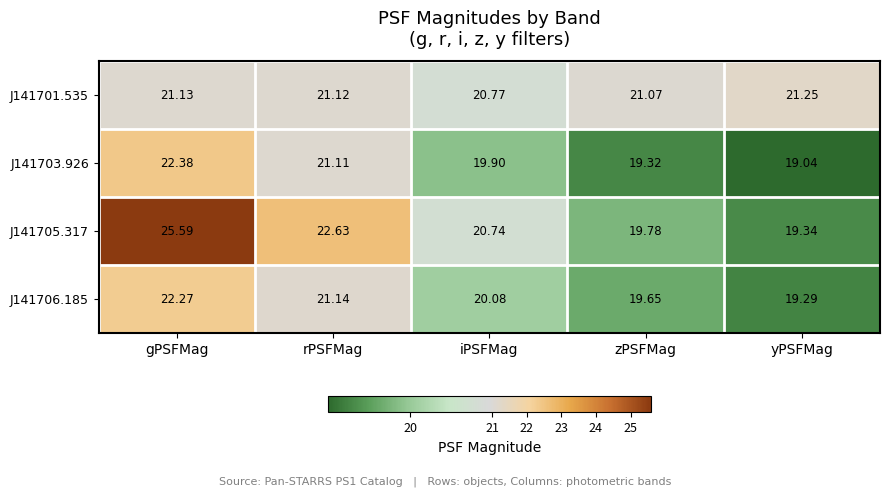

Which category has the highest value across all series?

gPSFMag